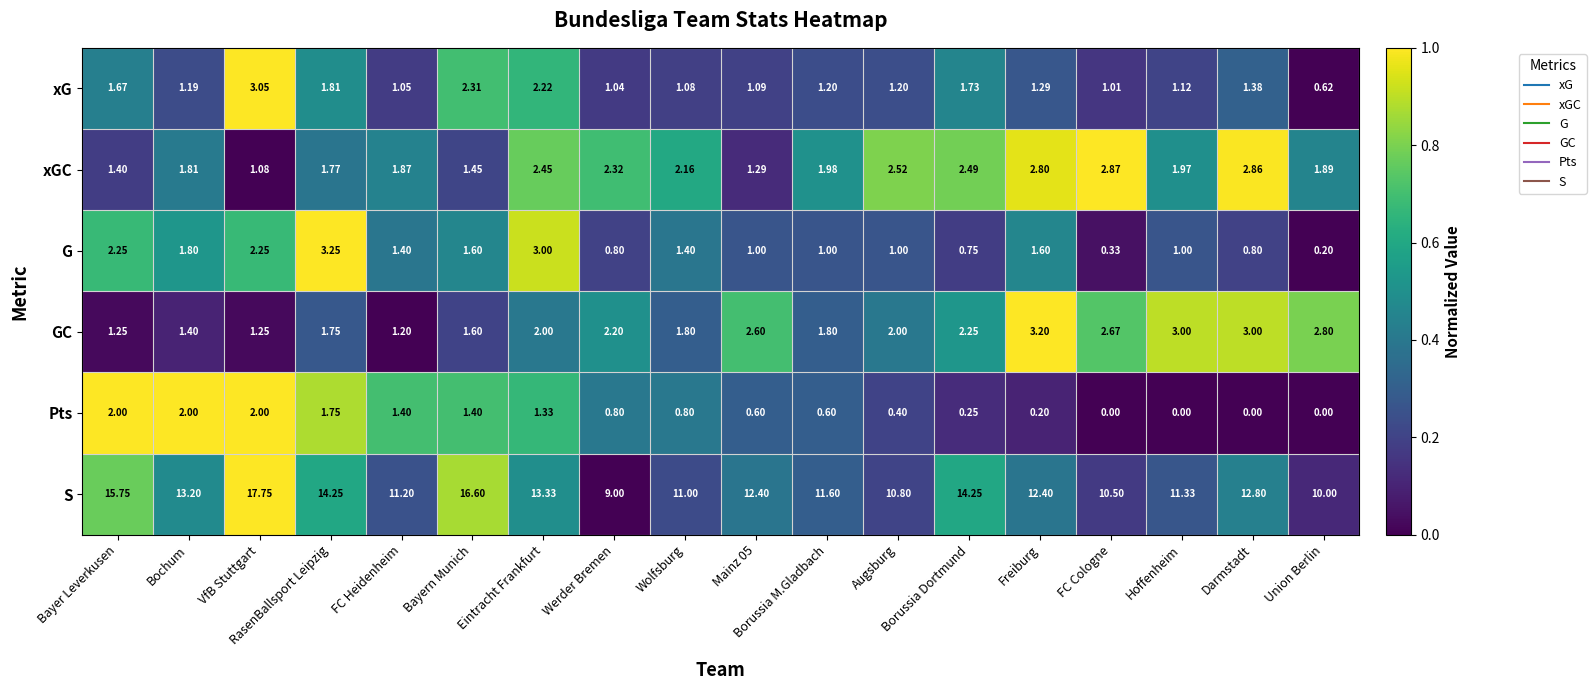

Rank the series at FC Cologne from lowest to highest value.

Pts, G, xG, GC, xGC, S